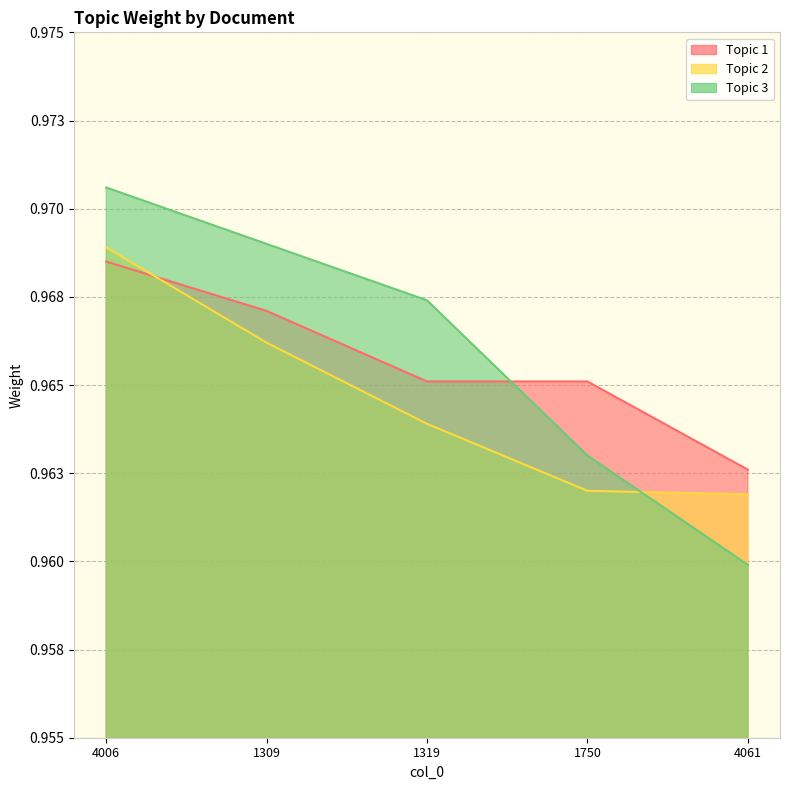

Reading left to right, extract all data points from this chart.

Topic 1: 1.0	1.0	1.0	1.0	1.0
Topic 2: 1.0	1.0	1.0	1.0	1.0
Topic 3: 1.0	1.0	1.0	1.0	1.0